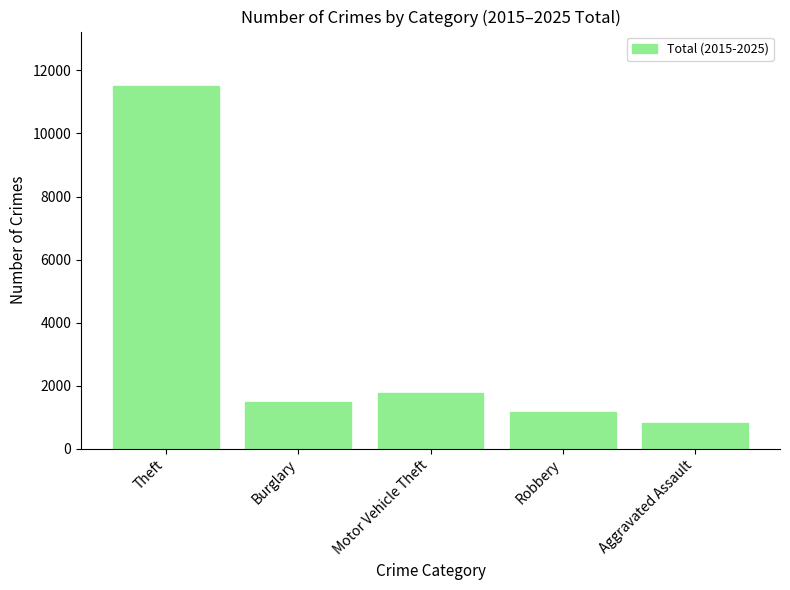

What is the ratio of the value at Aggravated Assault to the value at Robbery?

0.7